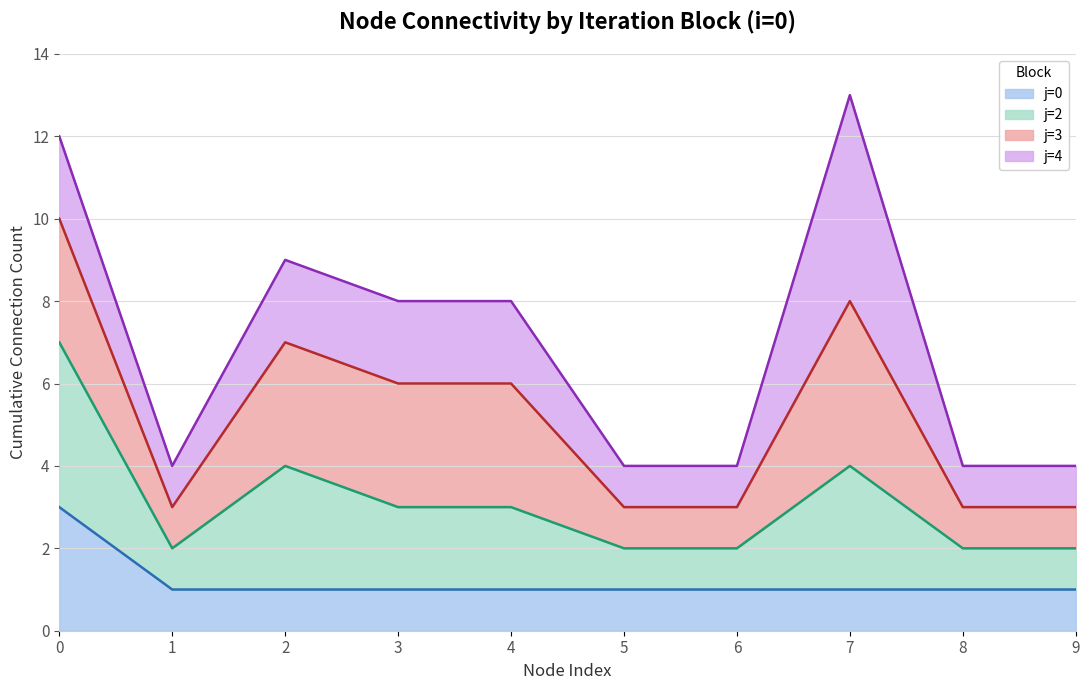

The value of j=0 at 9 is 1. True or false?

True